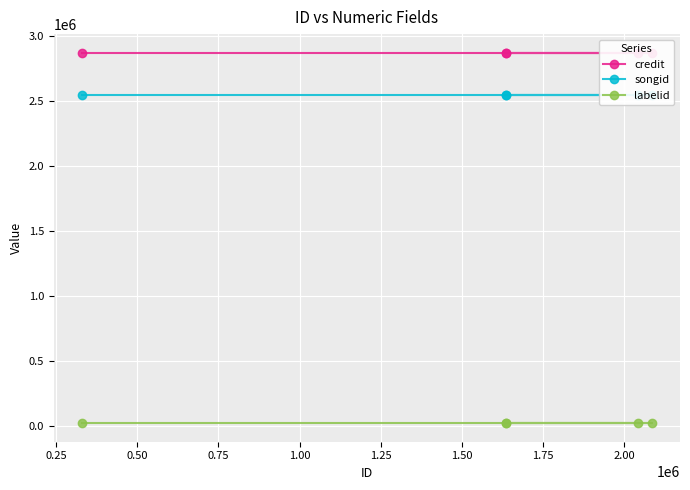

True or false: songid has more than 1 points higher than both neighbors.

False